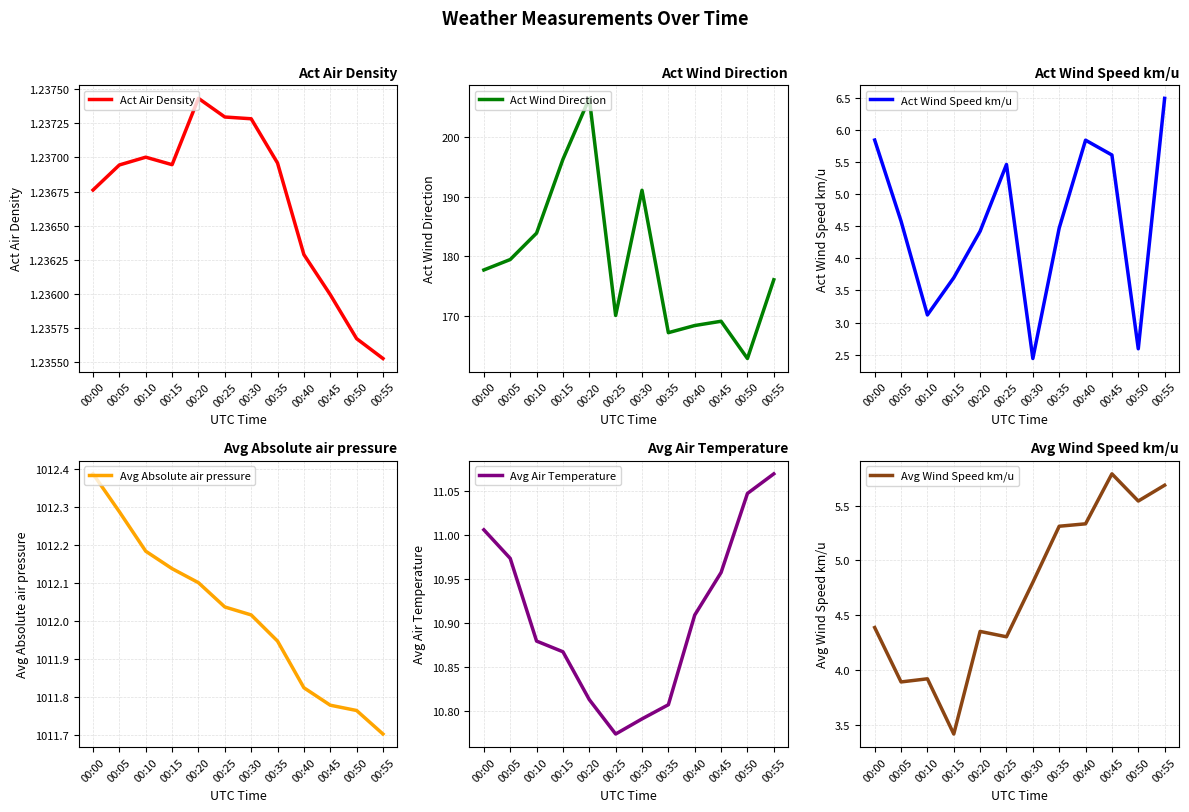

At 00:45, list the series in order from largest to smallest.

Avg Absolute air pressure, Act Wind Direction, Avg Air Temperature, Avg Wind Speed km/u, Act Wind Speed km/u, Act Air Density